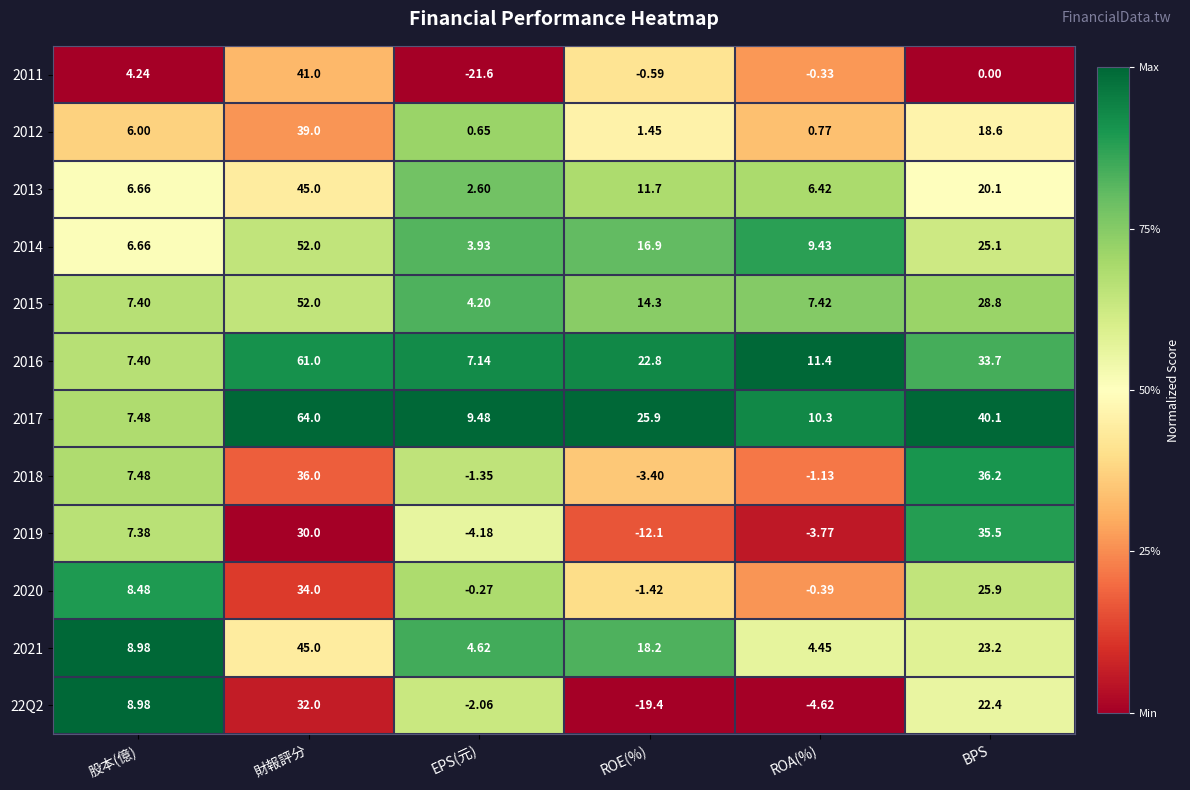

At which label does 2015 reach its minimum?

EPS(元)